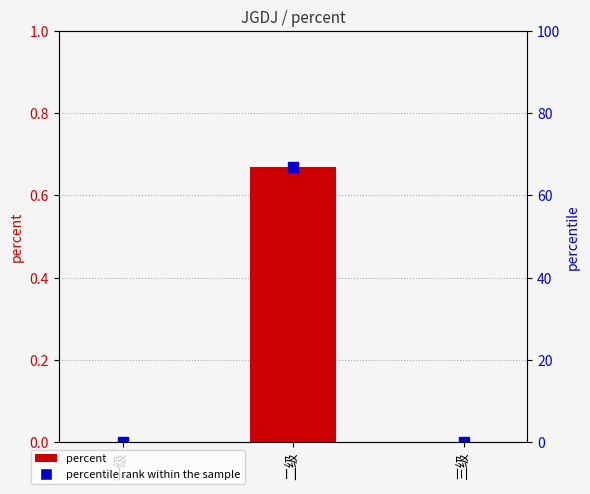

At which label is the value closest to 0?

一级